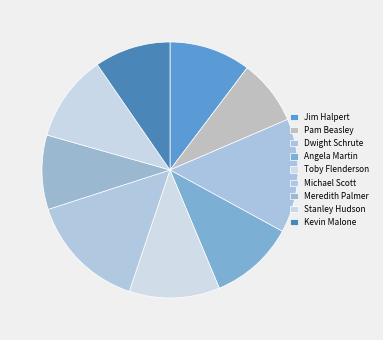

Is there a majority slice in this chart?

No